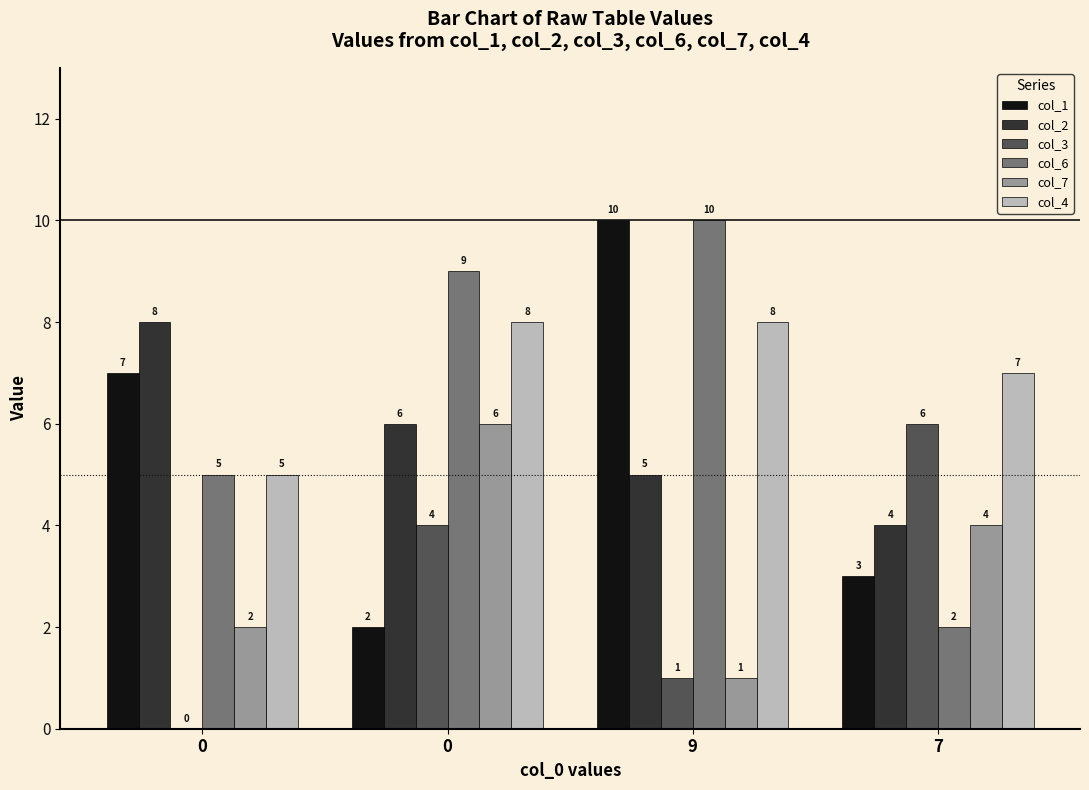

What are all the series names shown in the legend?

col_1, col_2, col_3, col_6, col_7, col_4